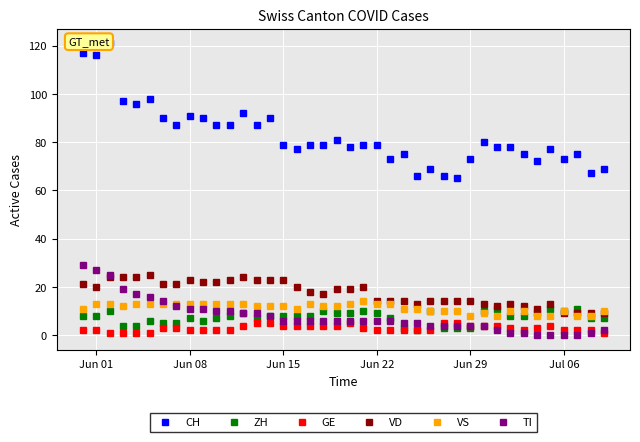

The value of TI at Jun 01 is 44. True or false?

False